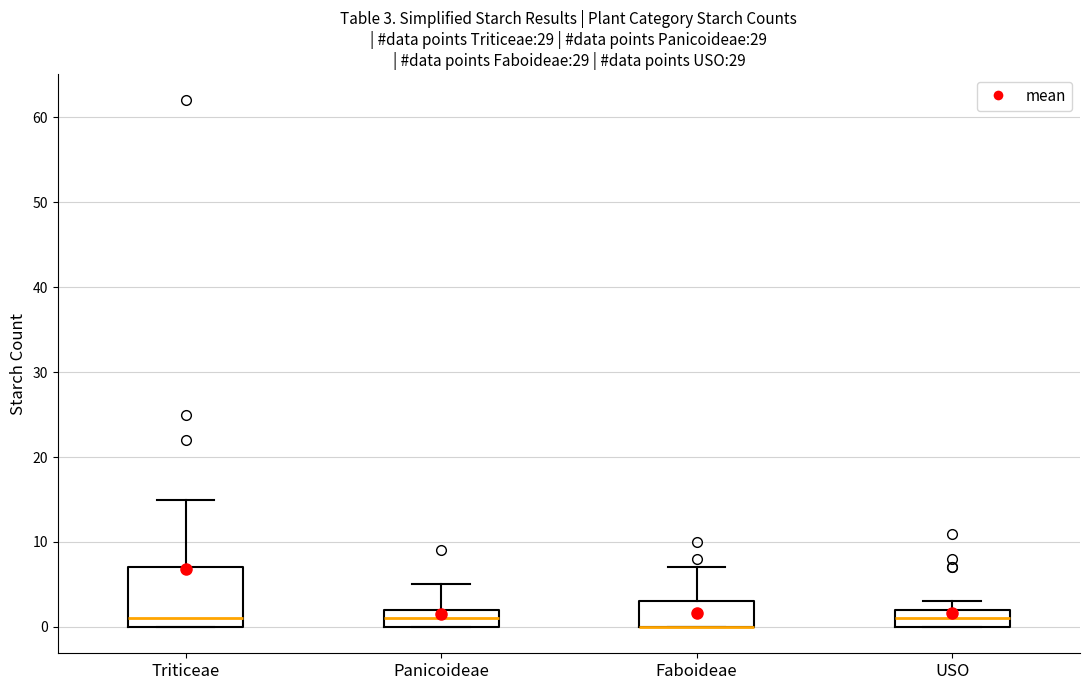

Comparing the boxes themselves (not the whiskers), which one is the tallest?

Triticeae